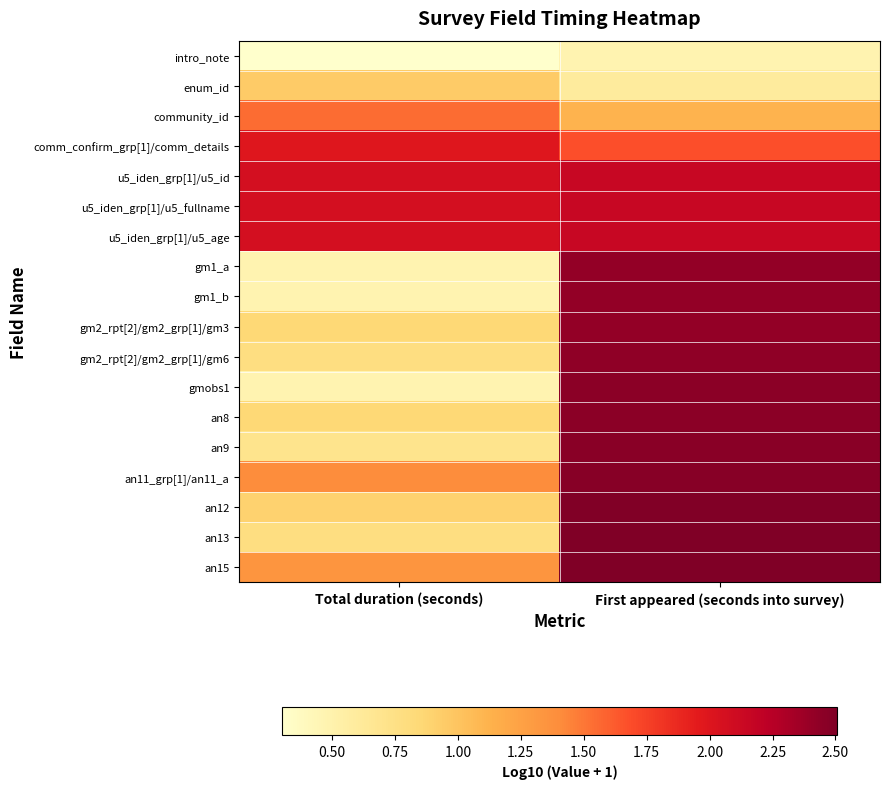

At how many categories does at least one series exceed 1?

2